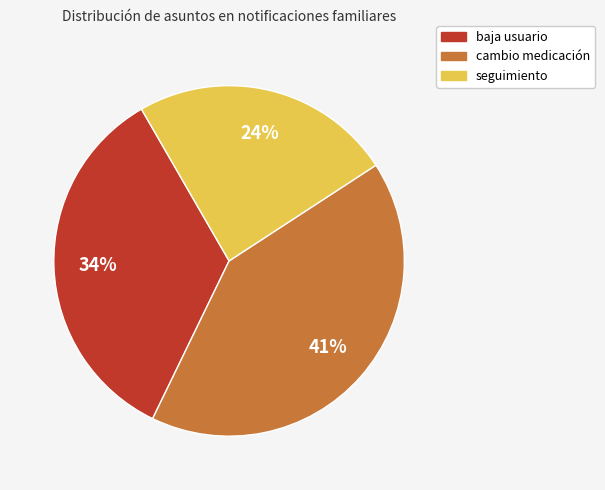

To the nearest percent, what portion does baja usuario represent?

34%